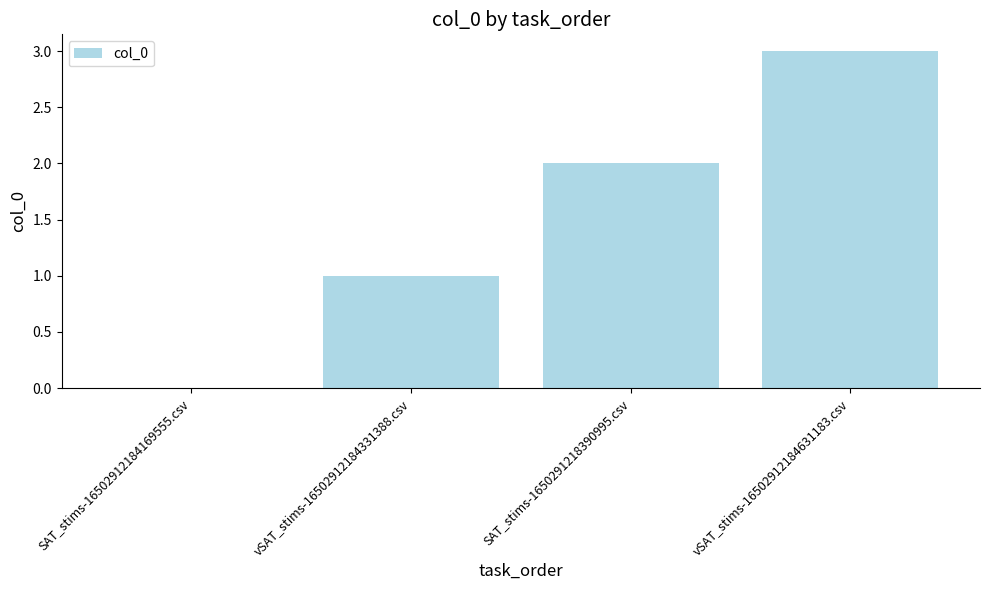

At which category does the chart reach its peak across all series?

vSAT_stims-16502912184631183.csv